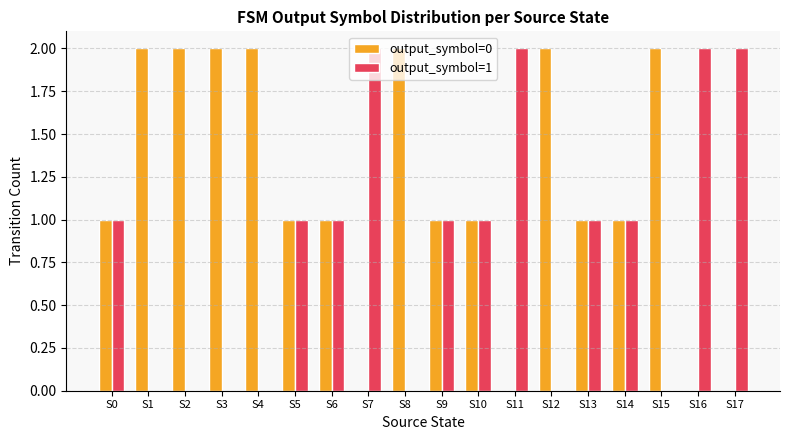

True or false: output_symbol=0 has a value of 1 at S11.

False